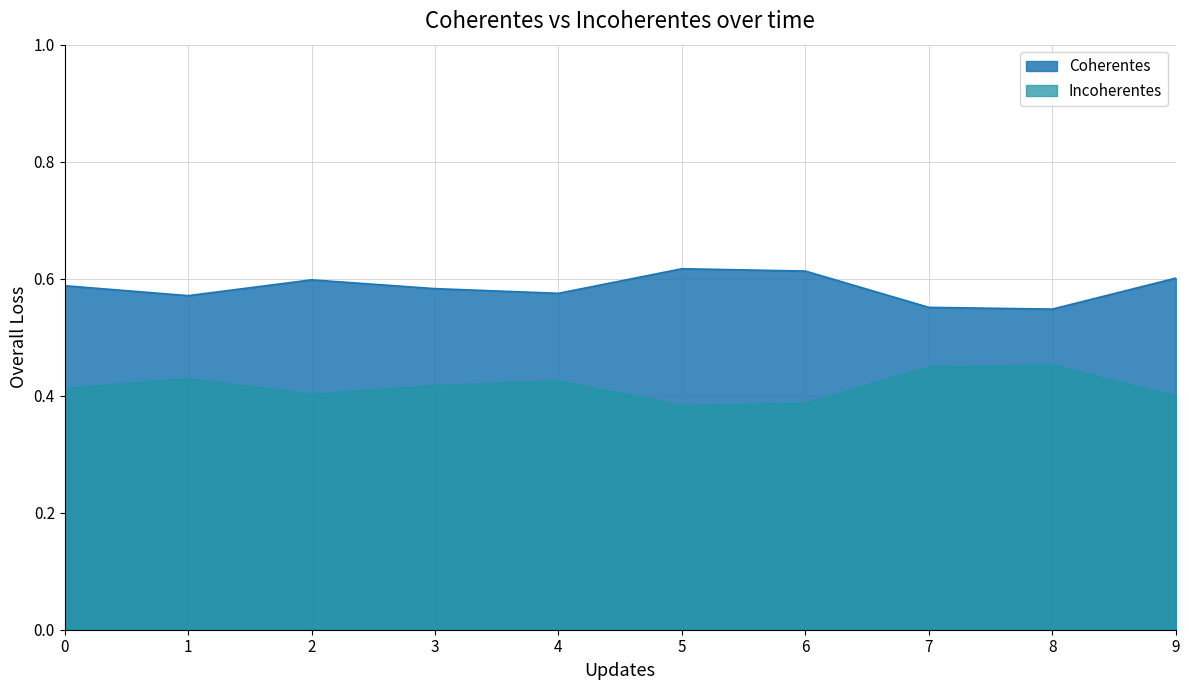

Is the value of Coherentes at 8 greater than the value of Incoherentes at 0?

Yes